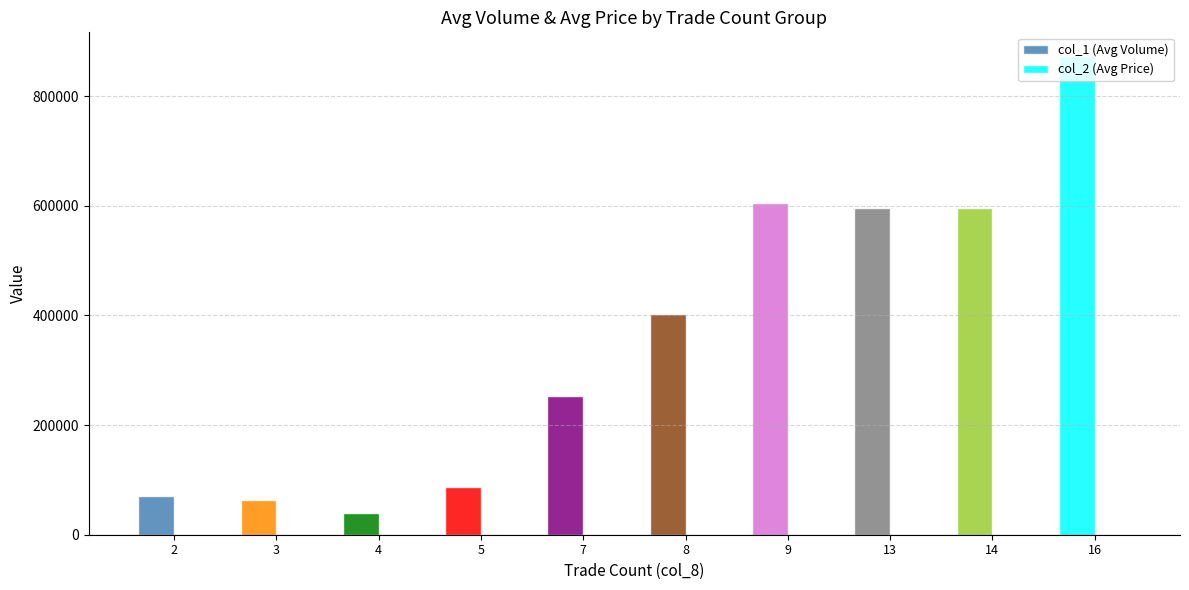

Which category has the highest value in the col_1 (Avg Volume) series?

16